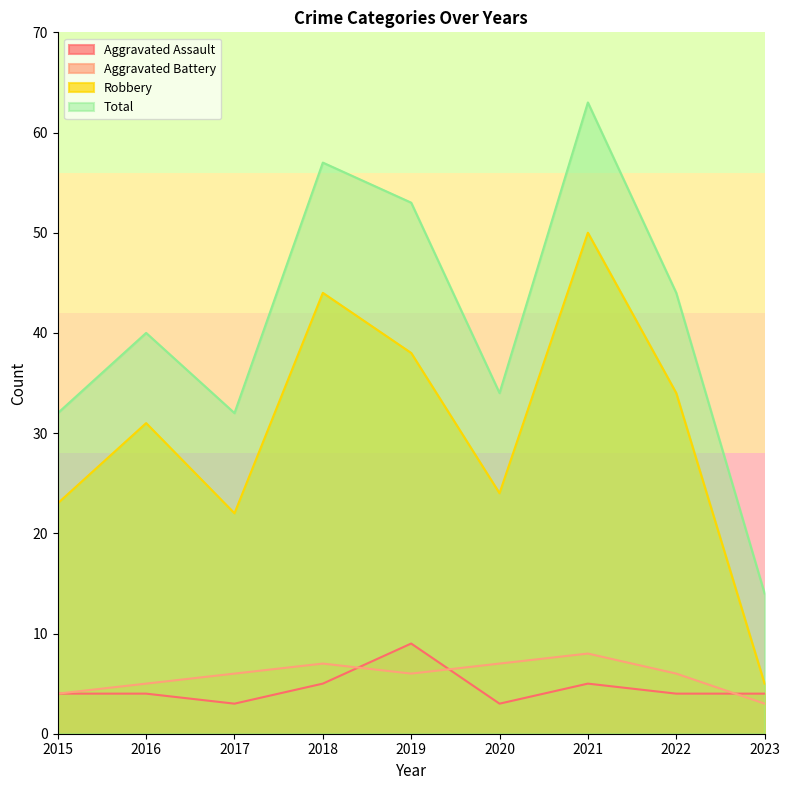

Which category has the lowest value across all series?

2017